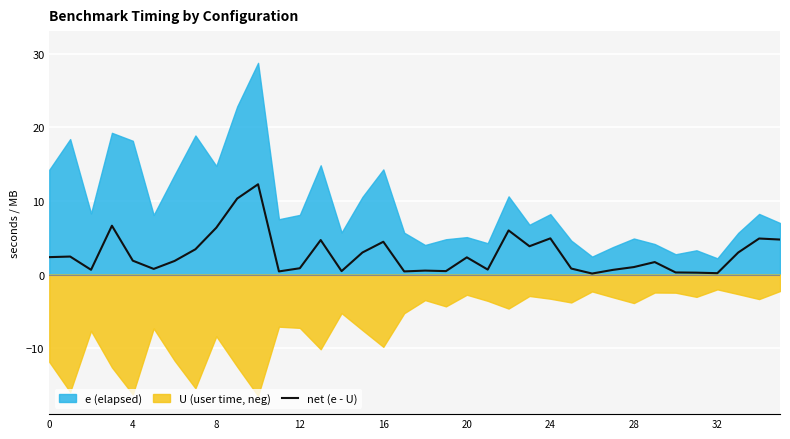

What is the average value?

2.8